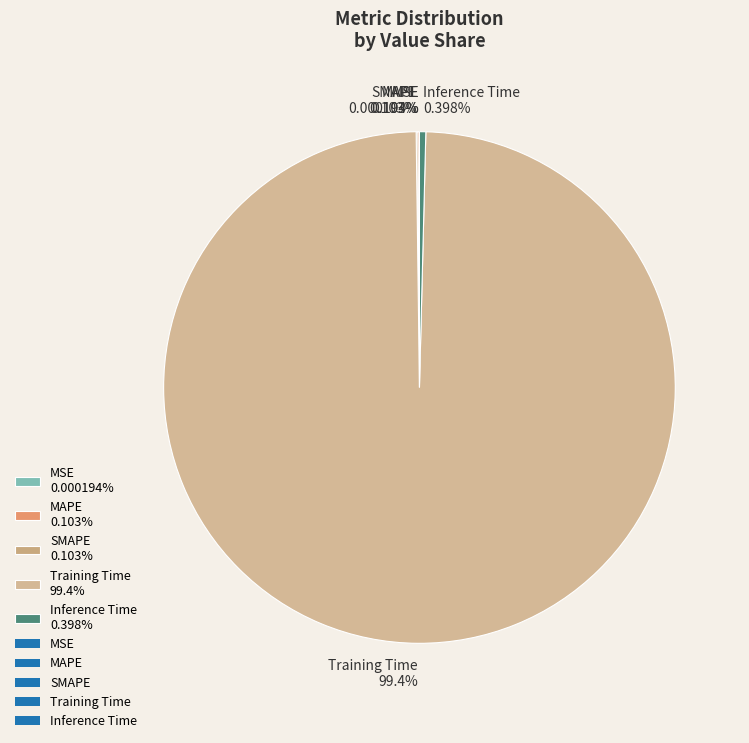

Does any single category account for the majority?

Yes